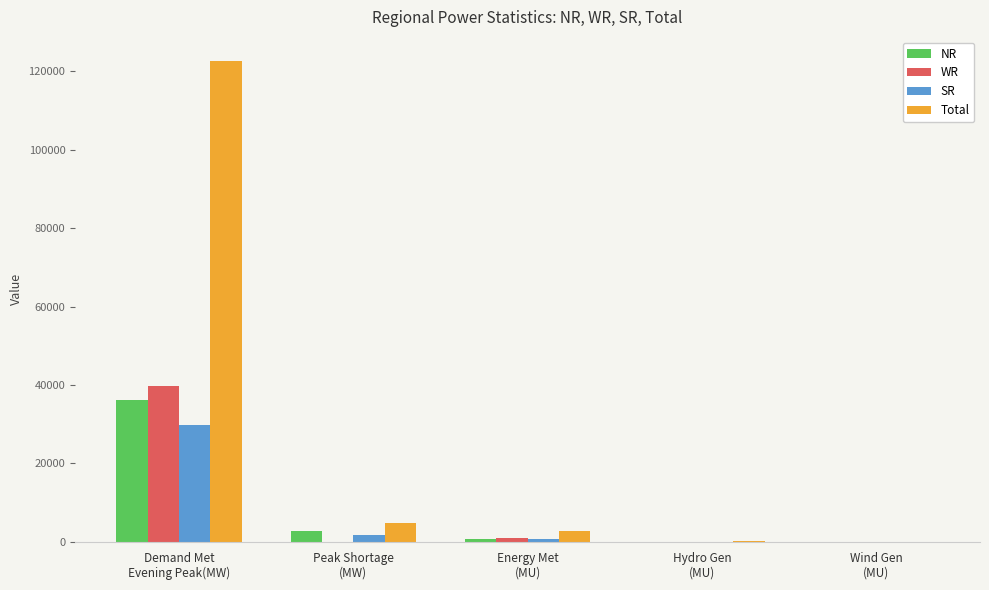

Count the number of categories in the chart.

5